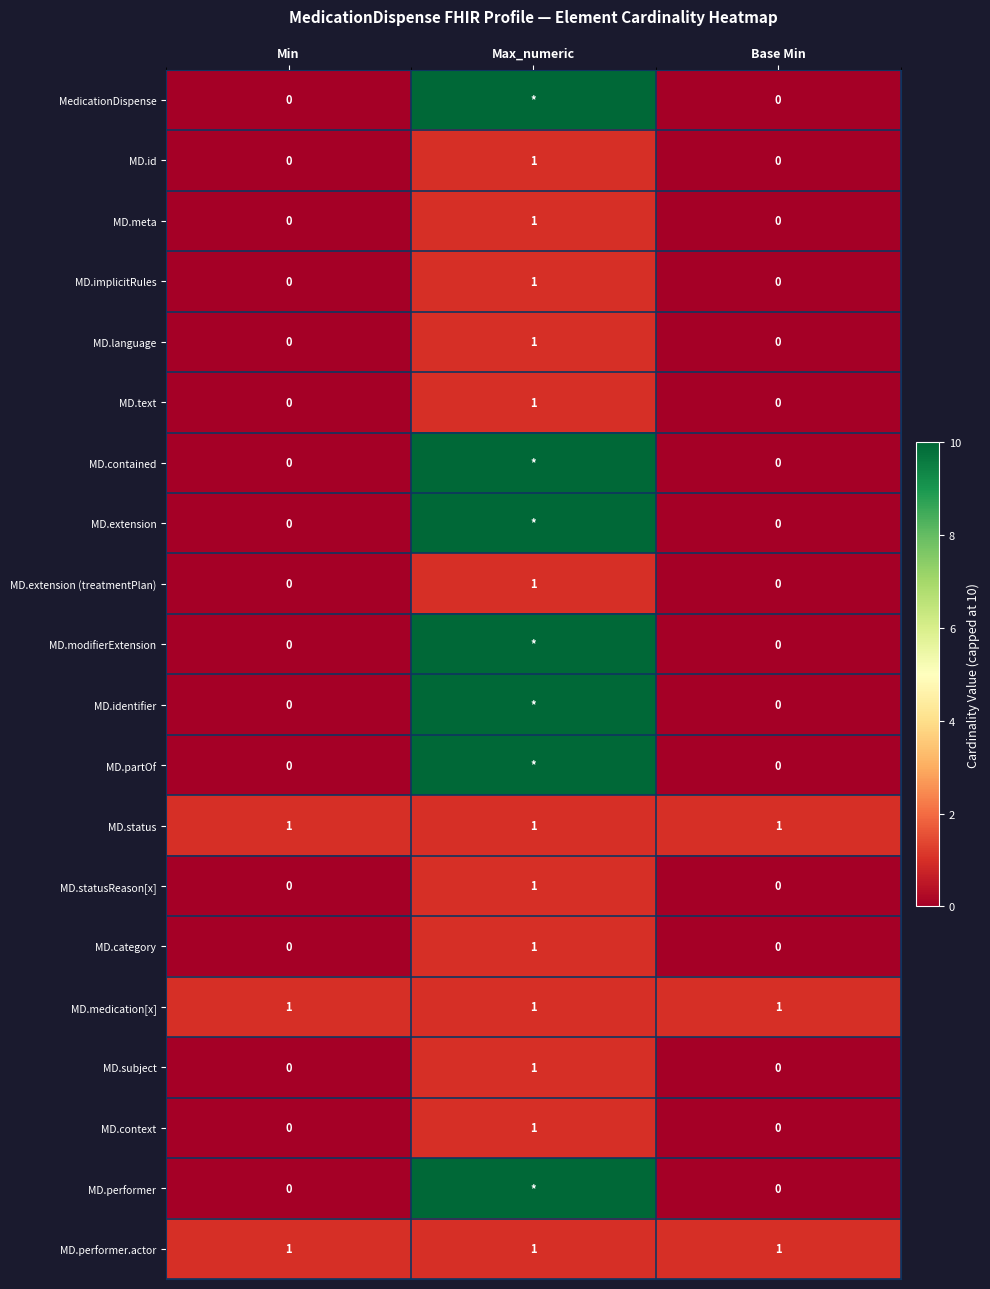

Which category has the highest value in the MD.context series?

Max_numeric